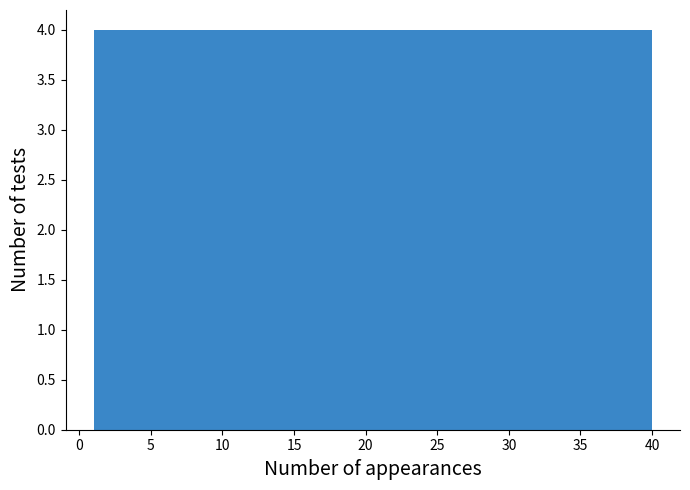

How tall is the bar that spans 24.4 to 28.3 on the x-axis? Neither the bar edges nor the heights are printed on the chart, so give them approximately, as read against the axes.

4